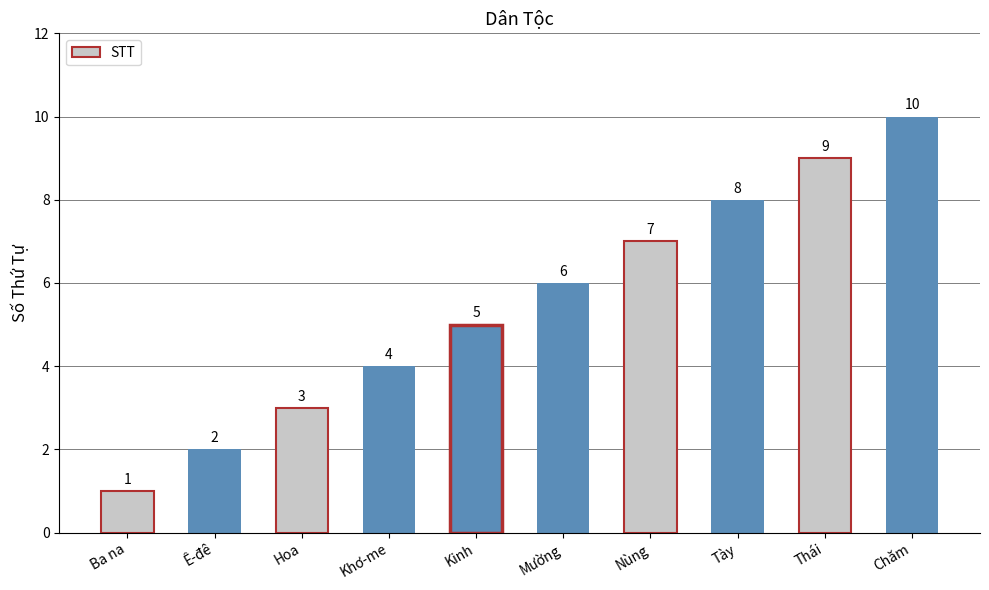

At which label is the value closest to 5?

Kinh